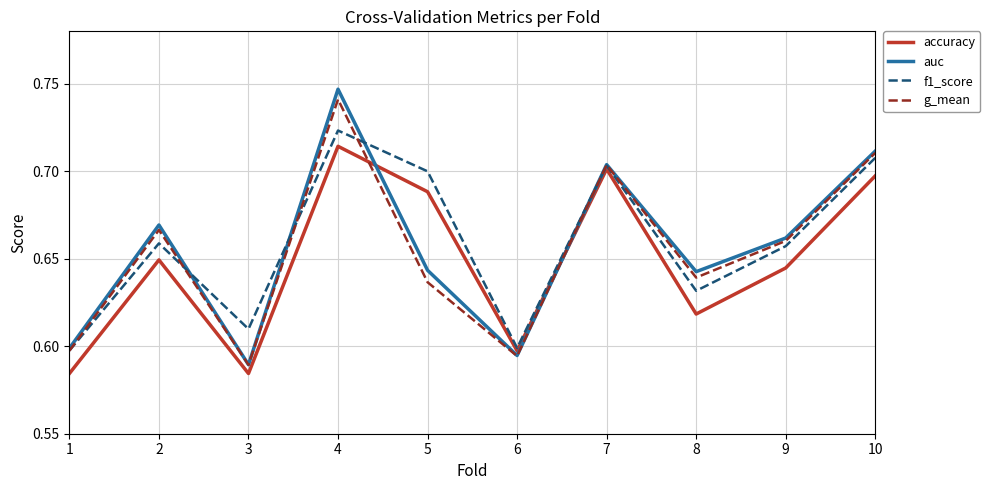

Is the value of accuracy at 9 greater than the value of f1_score at 9?

No